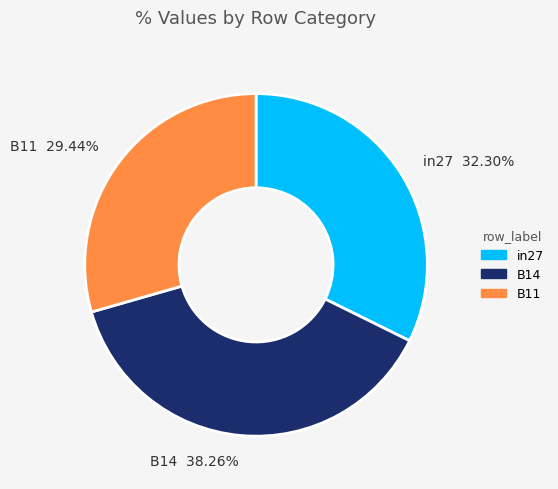

Which category has the biggest portion of the pie?

B14